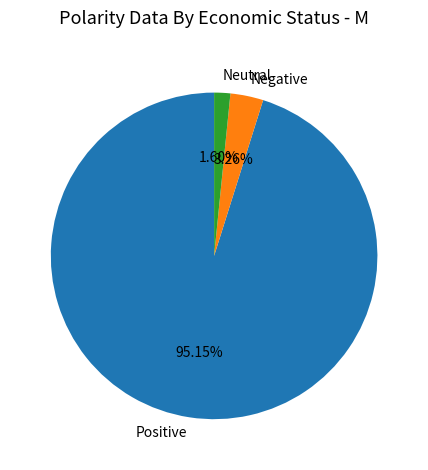

Rank the categories by value from lowest to highest.

Neutral, Negative, Positive